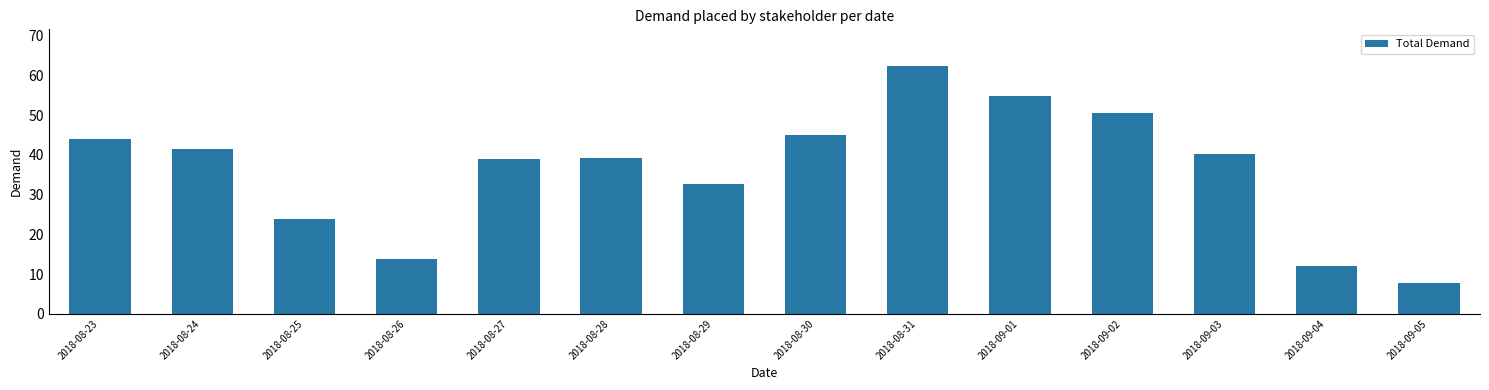

Between 2018-08-30 and 2018-08-23, which is larger?

2018-08-30